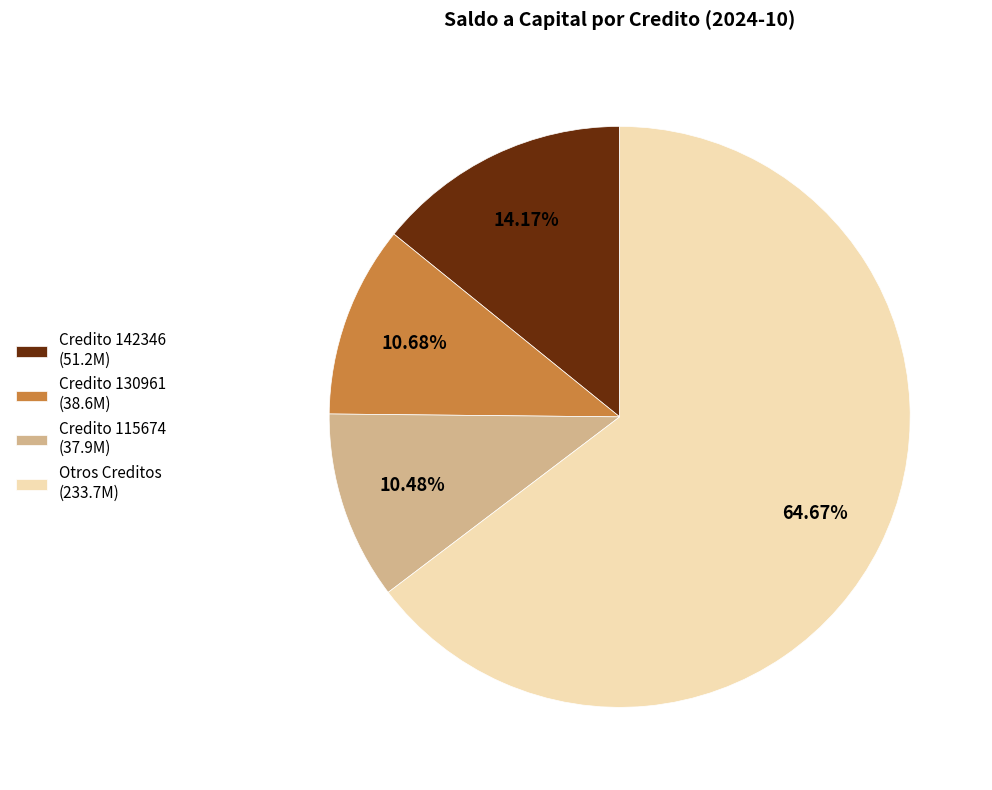

How many segments does this pie chart have?

4